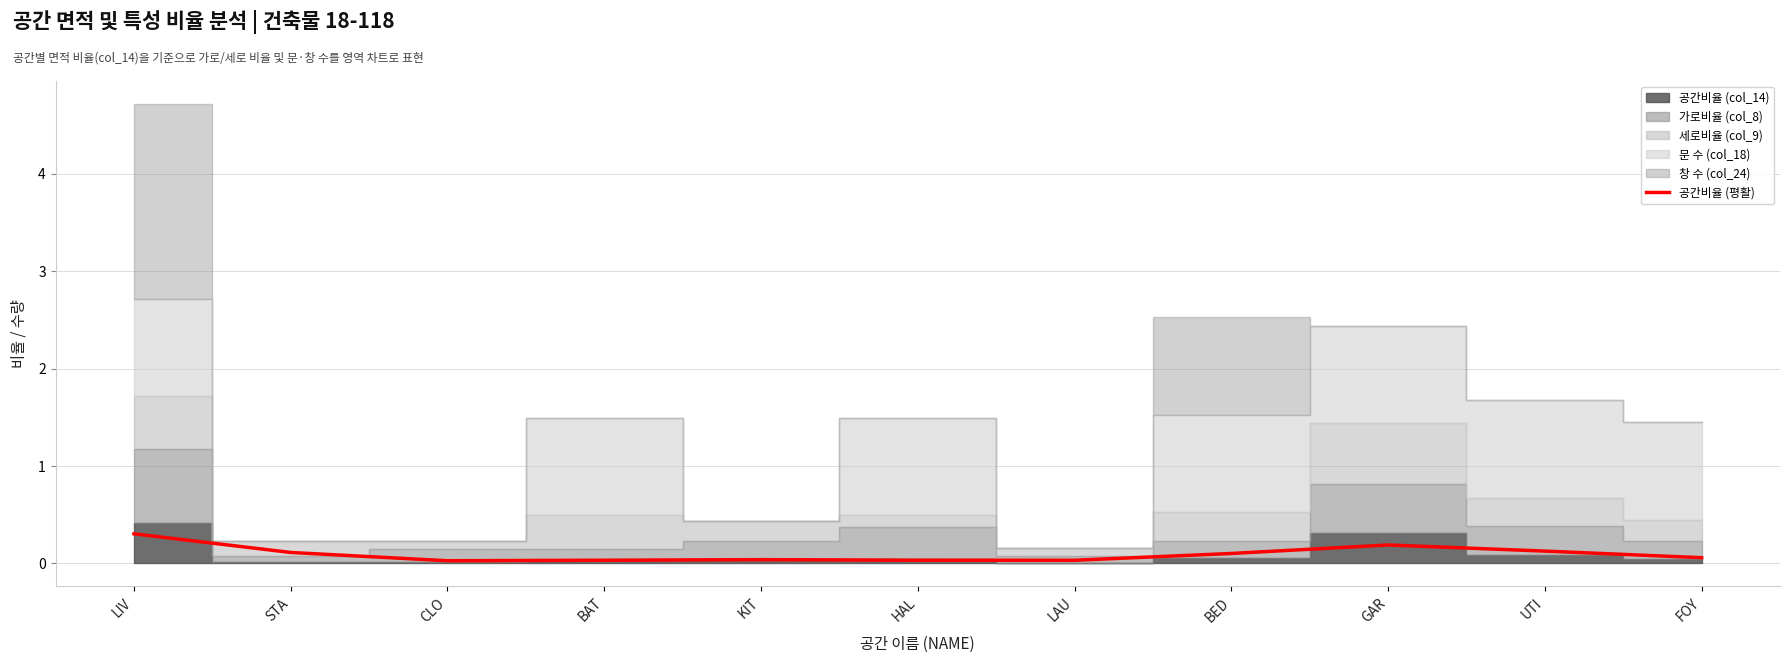

What is the average value?

0.1